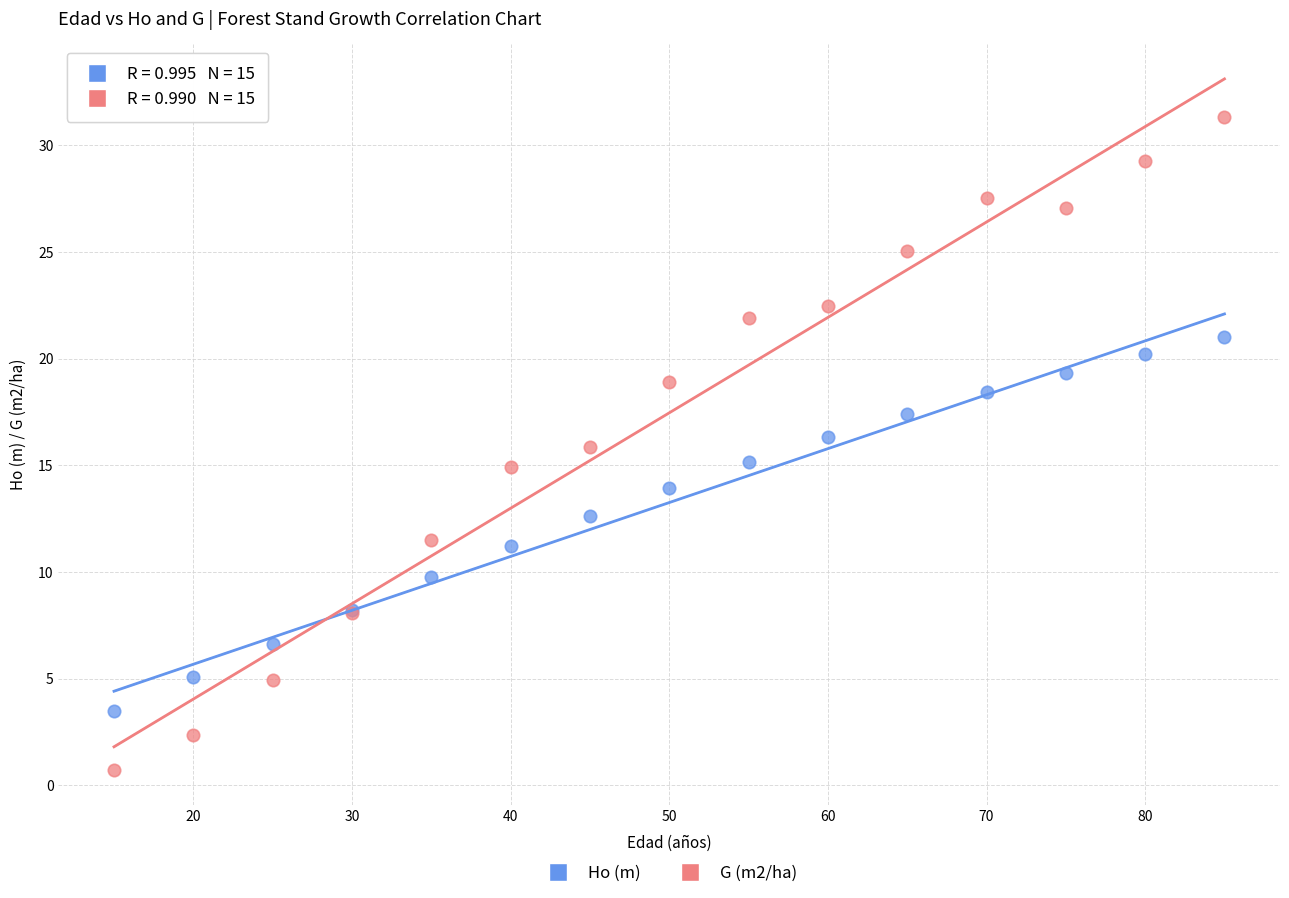

What is the X range (max minus min) for the scatter plot?

70.0